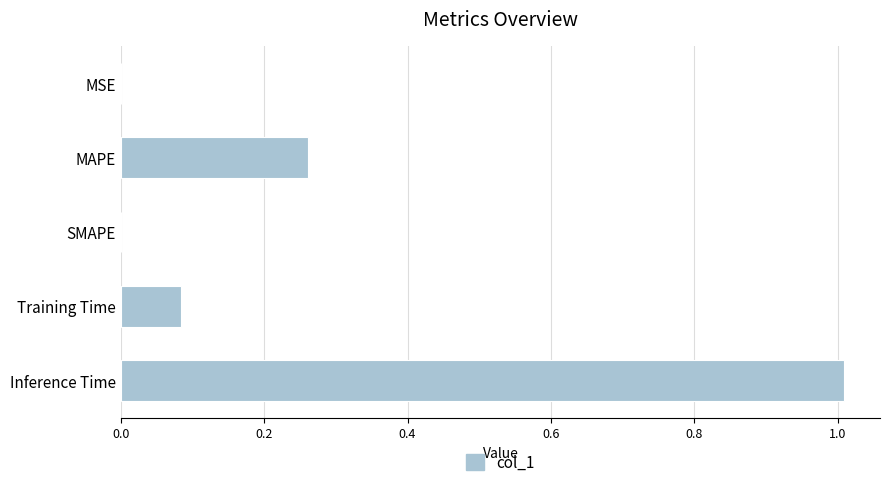

What is the sum of all values?

1.4